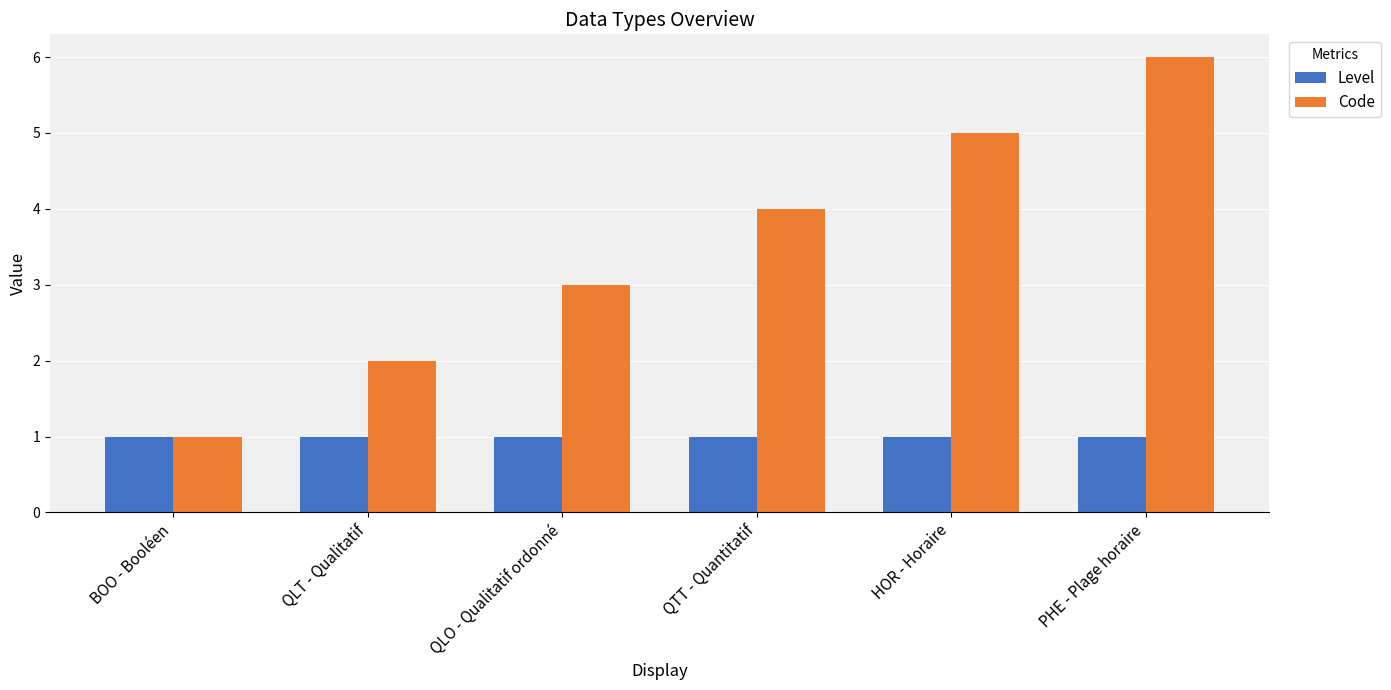

Is it true that Code equals 3 at QLT - Qualitatif?

False